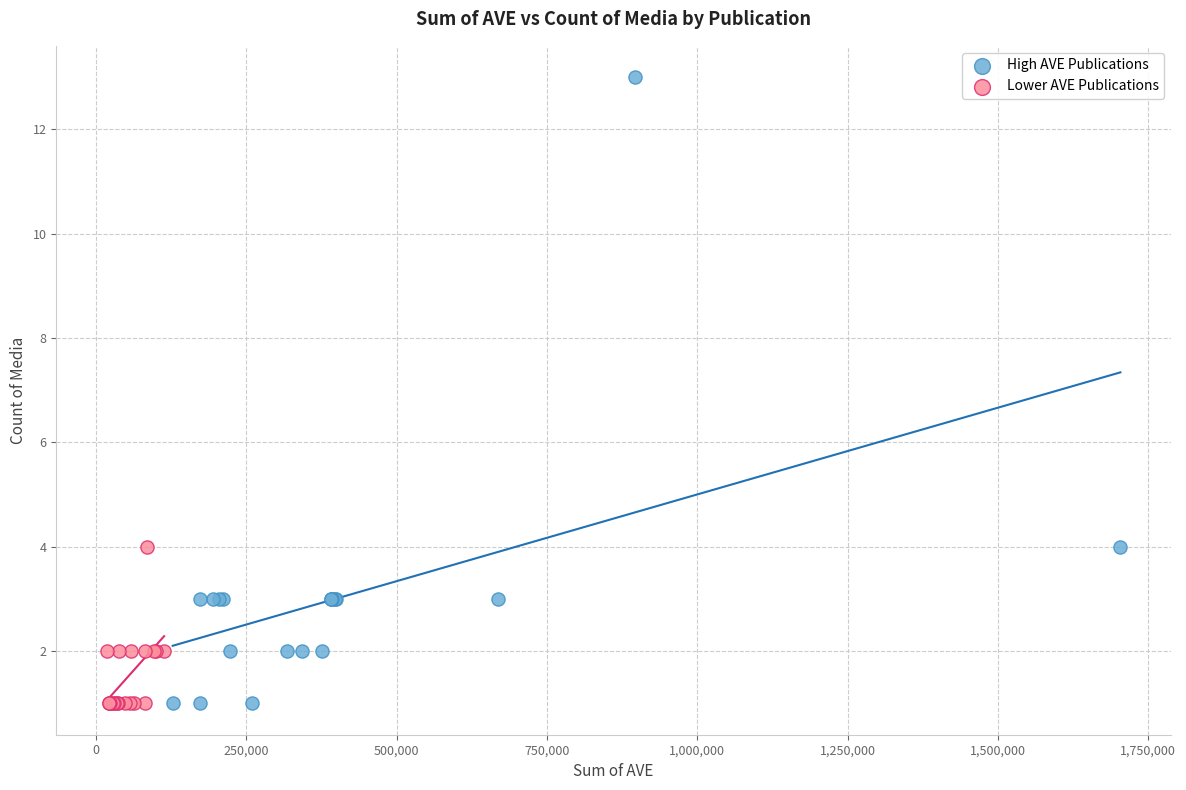

Which series has the largest Y range (max minus min)?

High AVE Publications